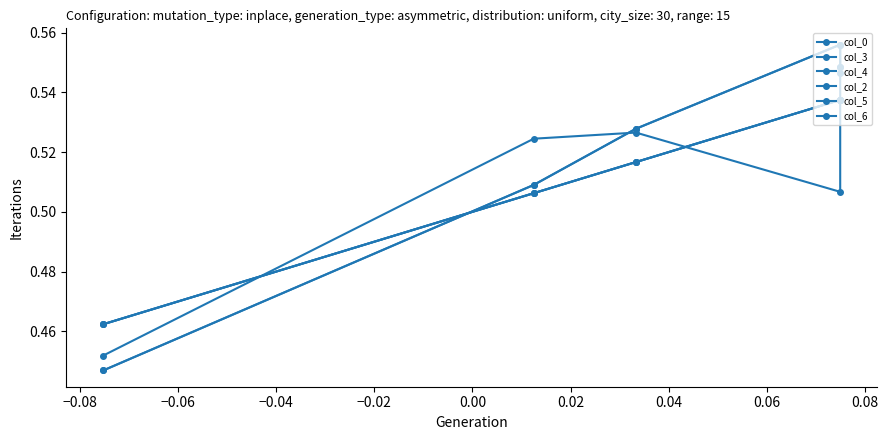

True or false: col_6 and col_0 intersect in this chart.

True